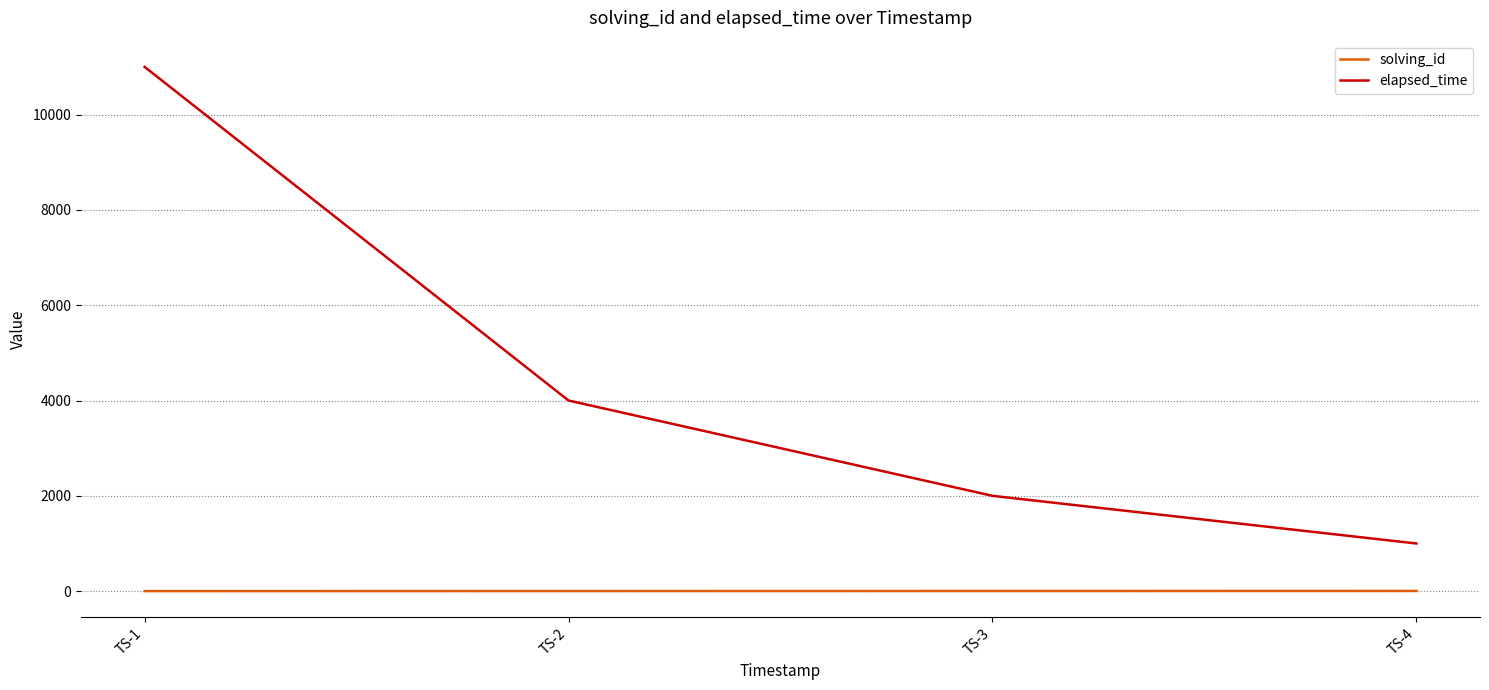

Rank the series by their average value, from highest to lowest.

elapsed_time, solving_id